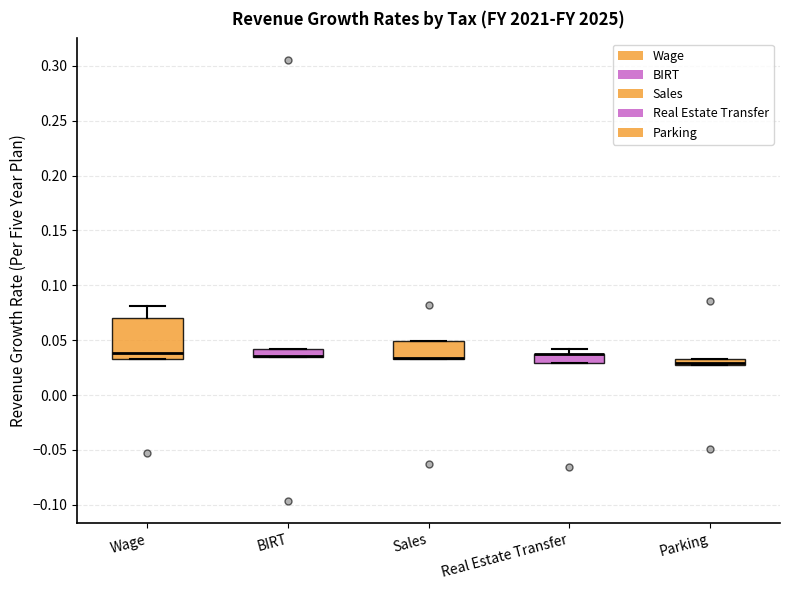

Where is the upper edge of the box for Wage on the y-axis? The values are not printed on the chart, so give them approximately, as read against the axis.

0.070